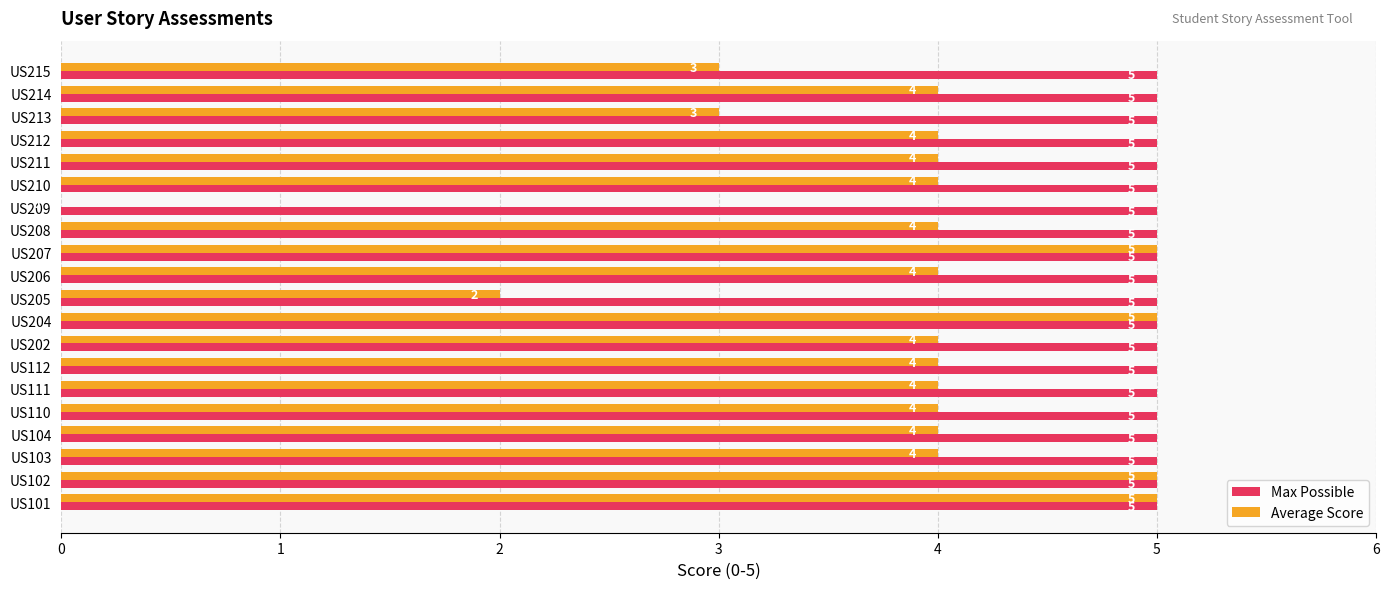

The Max Possible series shows 5 at US111. True or false?

True